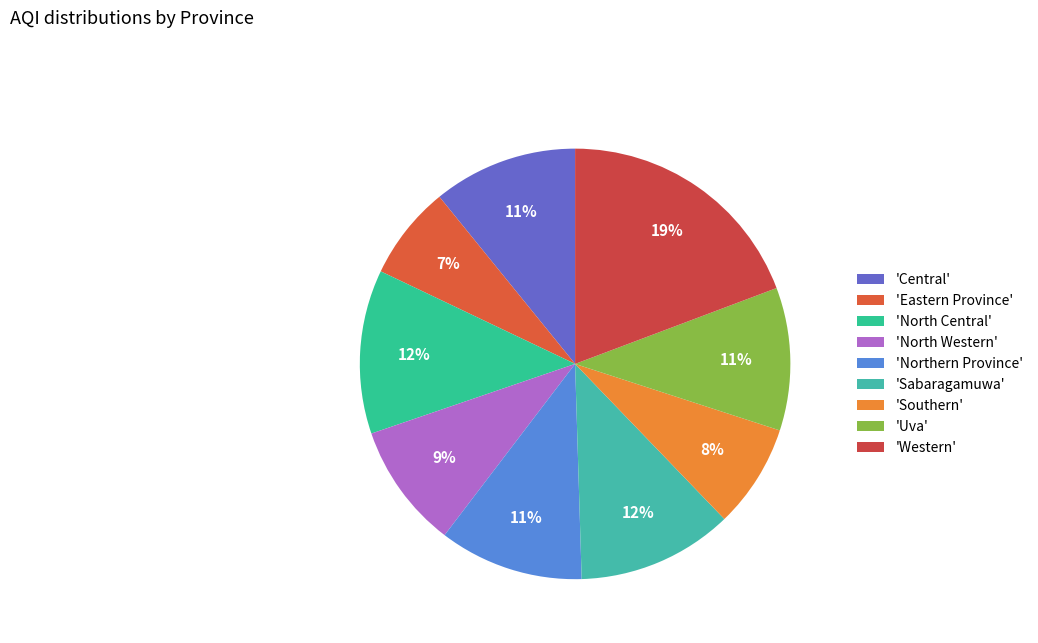

Count the number of slices in the pie.

9